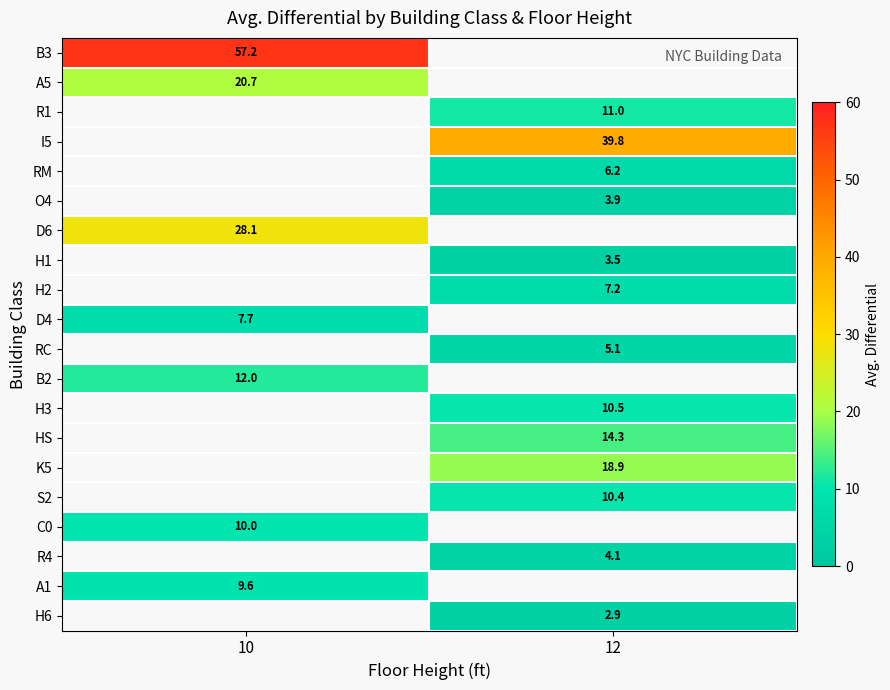

What is the spread (max minus min) of values at 10?

49.5